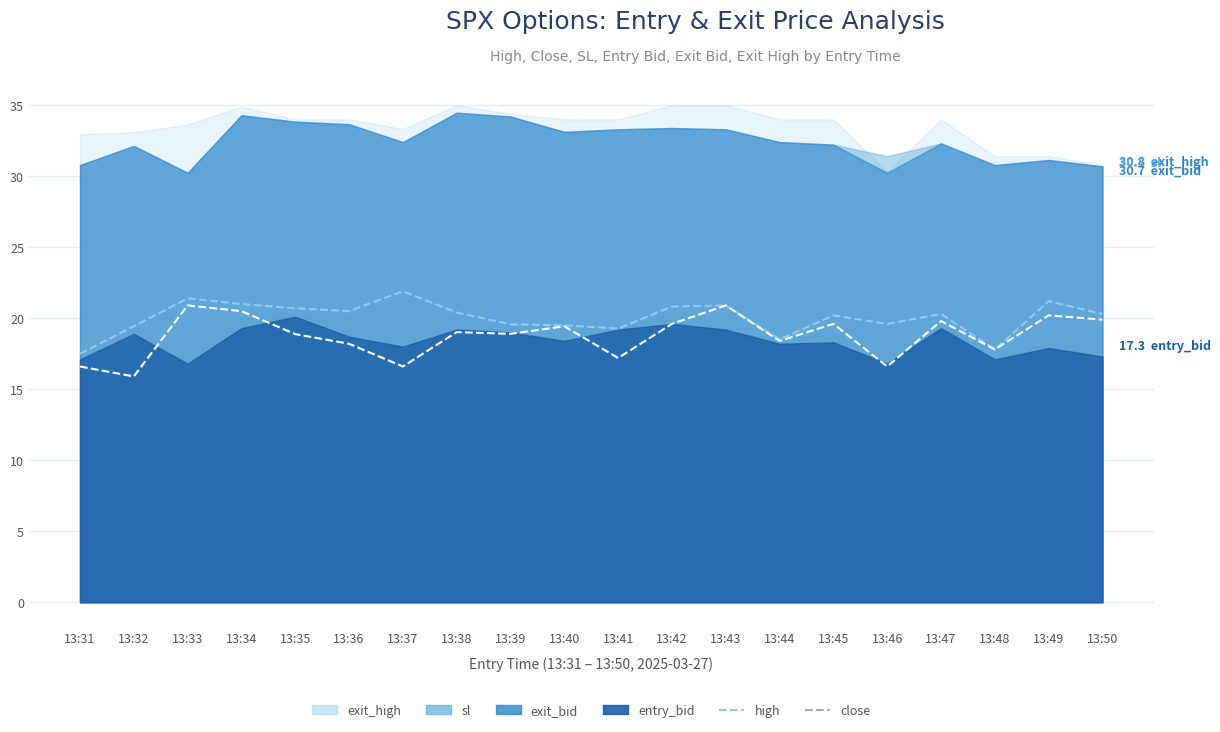

What is the average value of the close series?

18.7